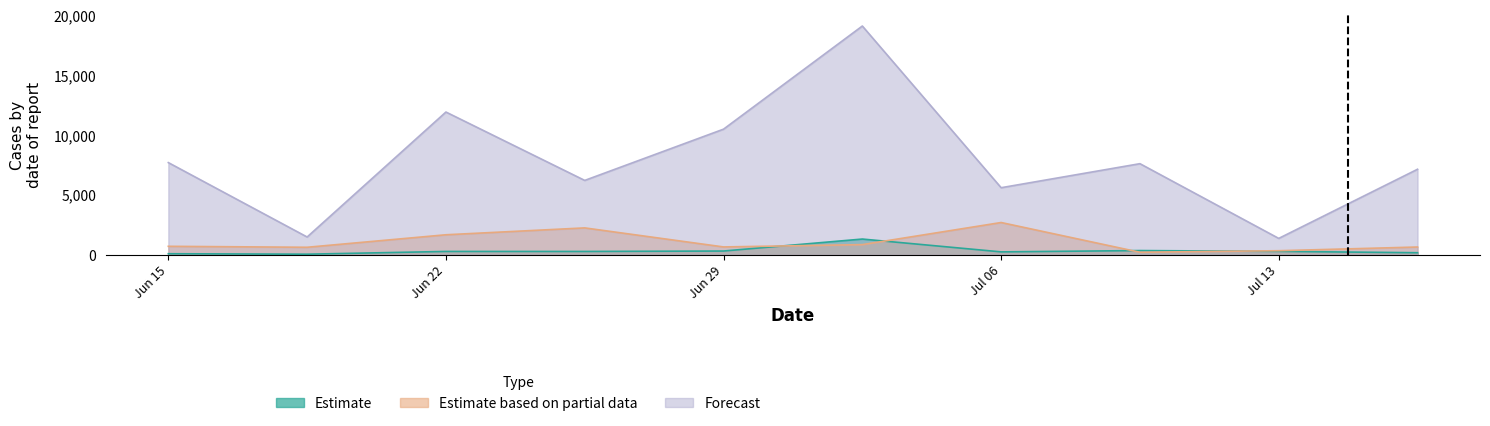

What are all the series names shown in the legend?

Estimate, Estimate based on partial data, Forecast